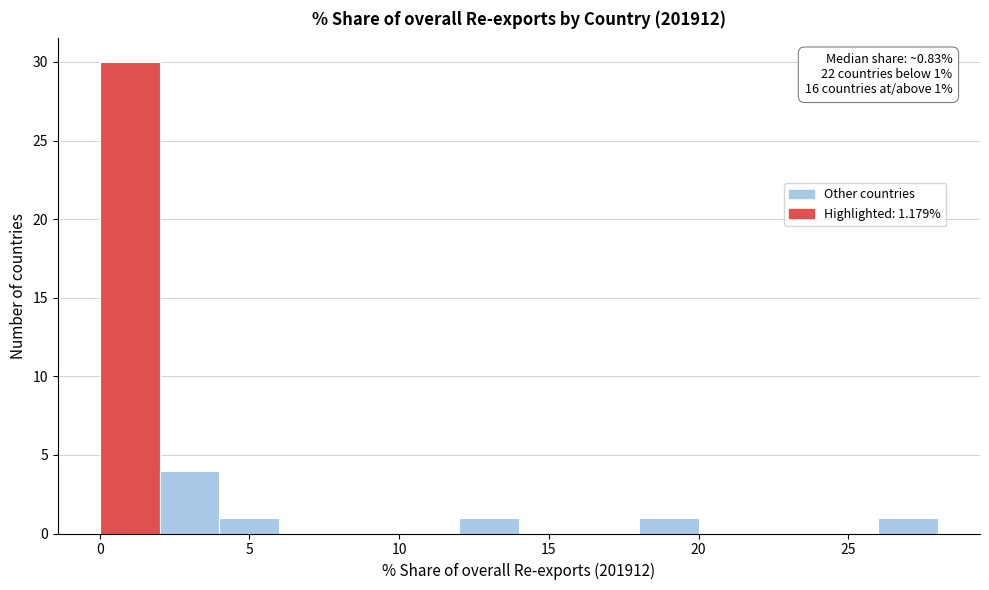

Which range on the x-axis has the tallest bar?

0 to 2